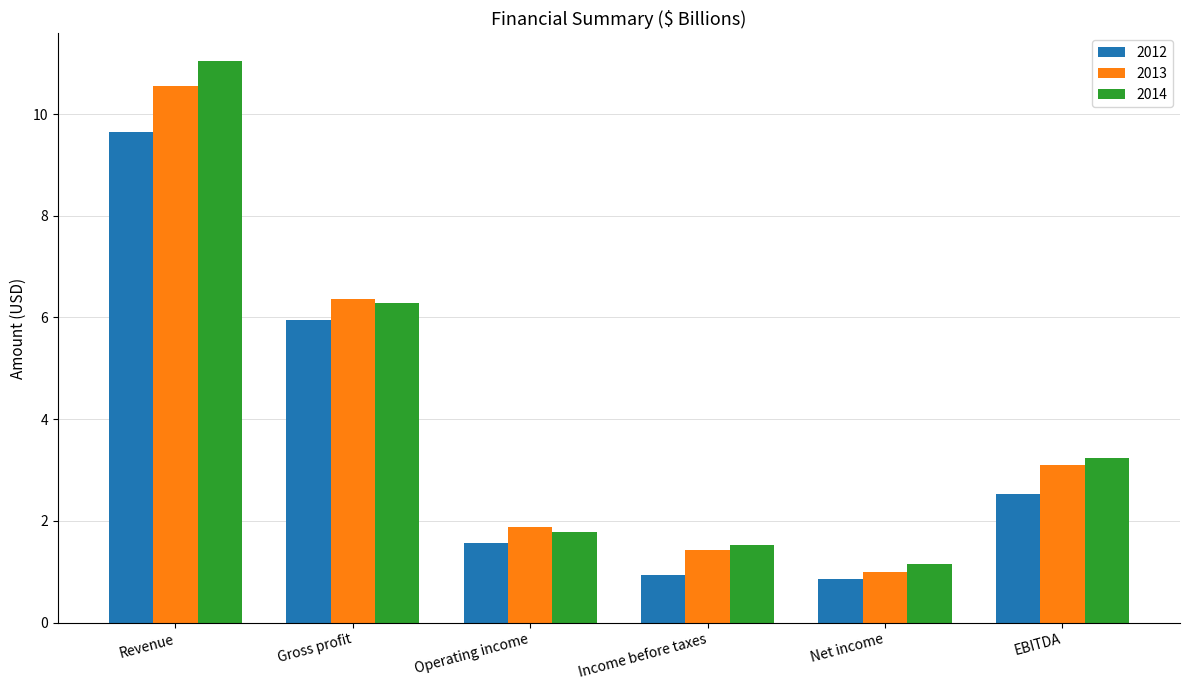

At which label does 2014 first exceed 3?

Revenue